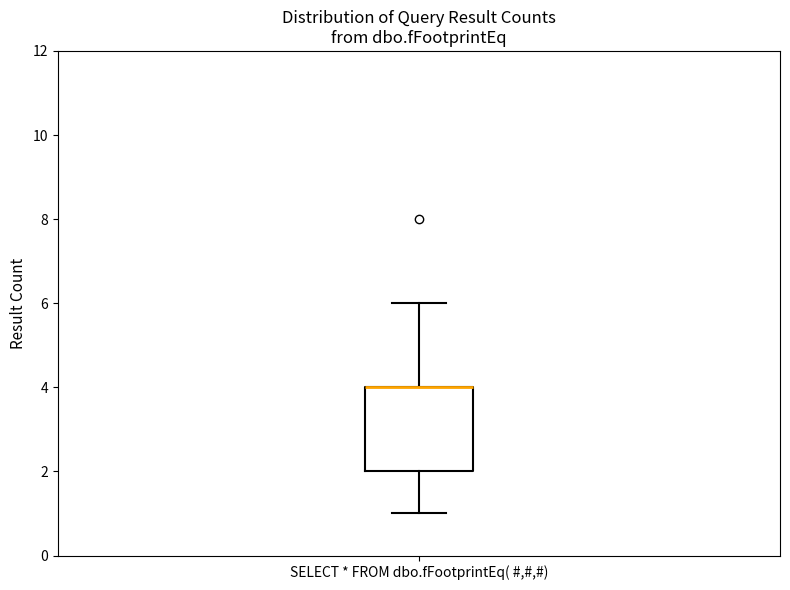

Where is the lower edge of the box for SELECT * FROM dbo.fFootprintEq( #,#,#) on the y-axis? The values are not printed on the chart, so give them approximately, as read against the axis.

2